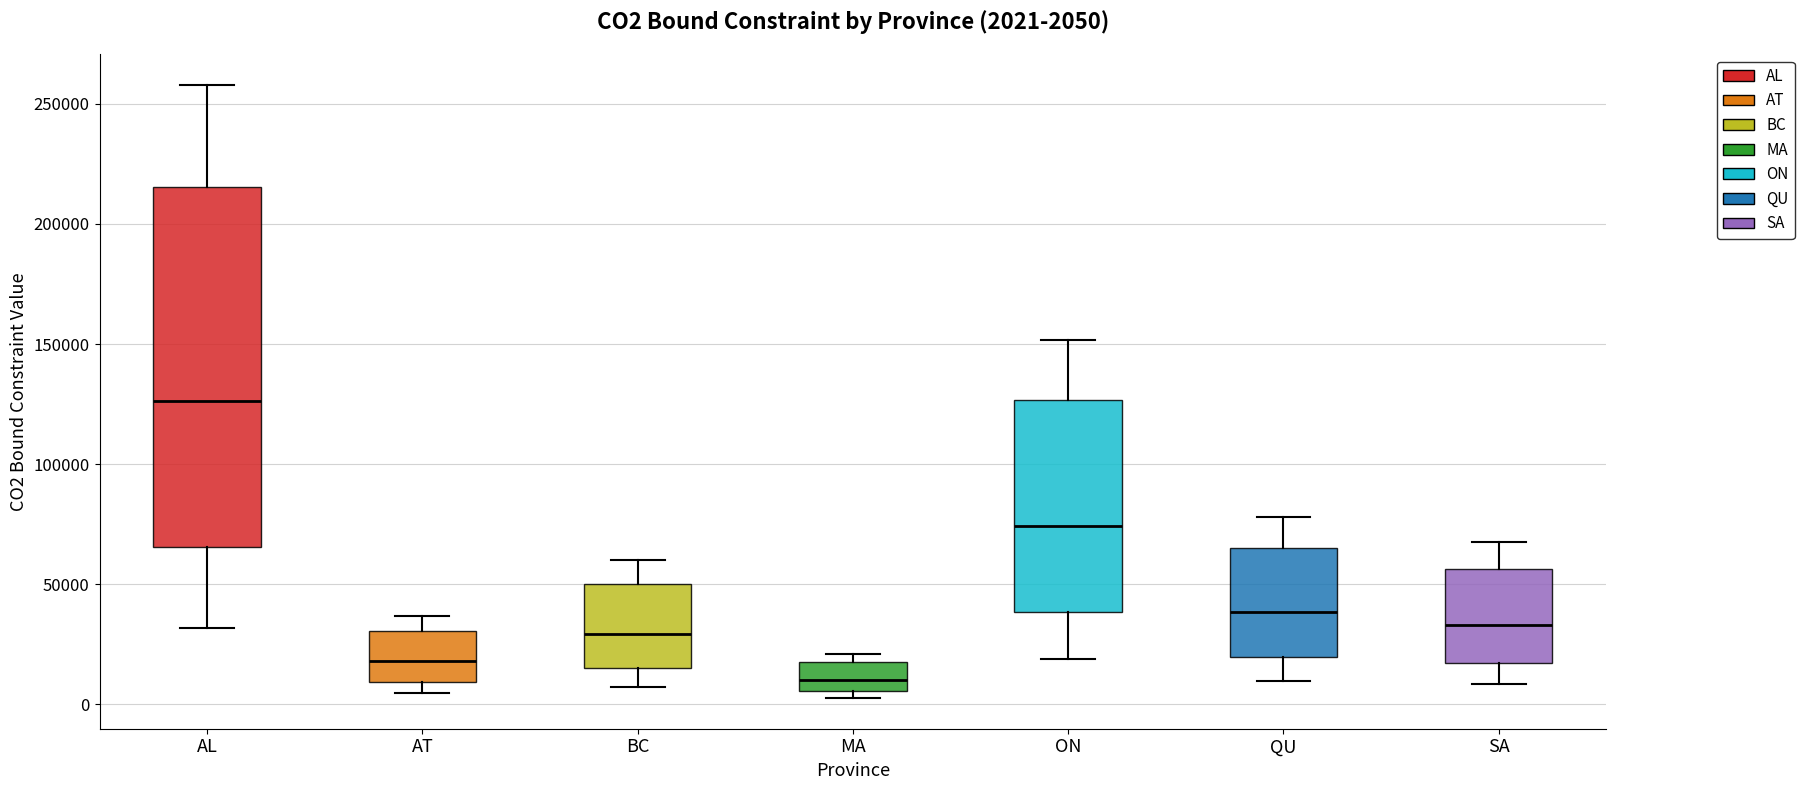

Which box has the highest median line?

AL